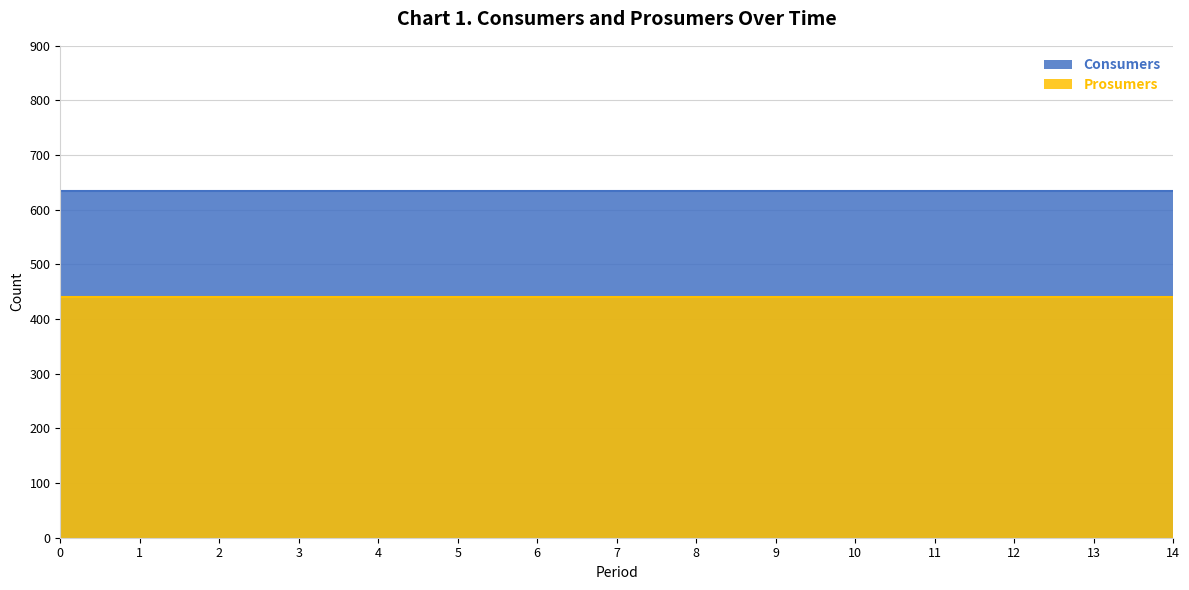

True or false: Prosumers and Consumers intersect in this chart.

False